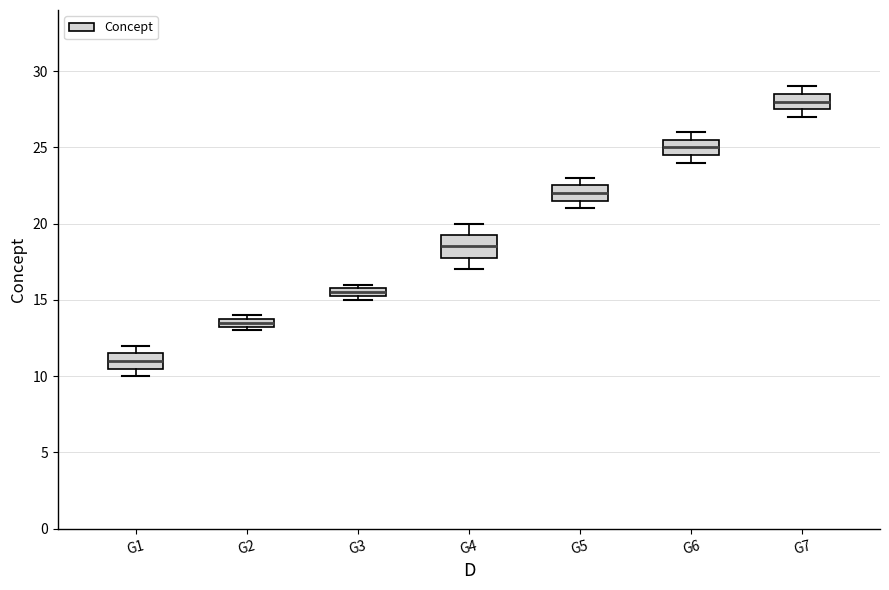

Comparing the boxes themselves (not the whiskers), which one is the tallest?

G4